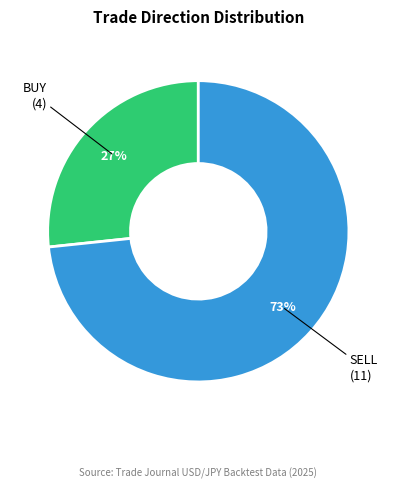

To the nearest percent, what is the average slice percentage?

50%